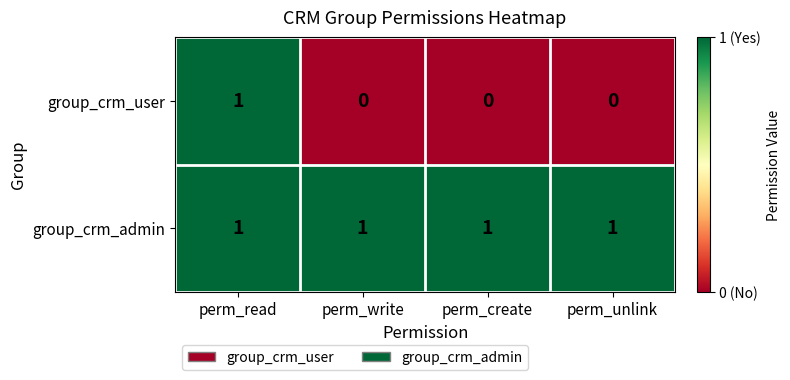

True or false: group_crm_user has a value of 1 at perm_read.

True